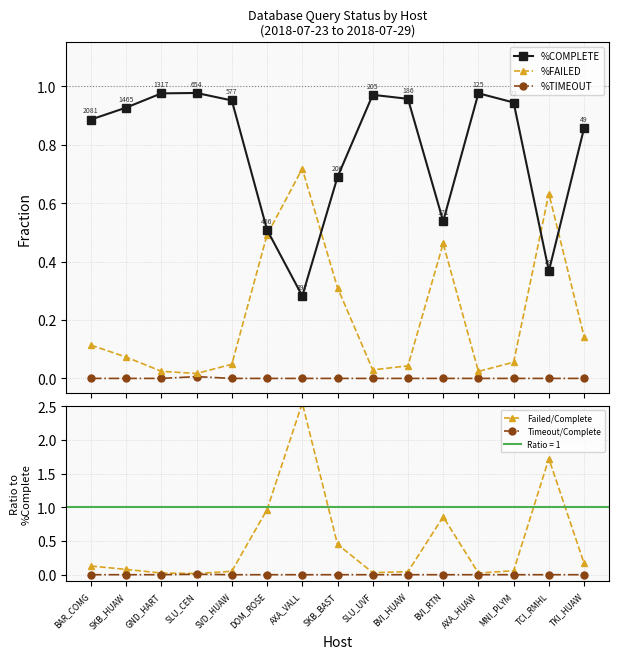

What is the label of the 3rd point from the left?

GND_HART